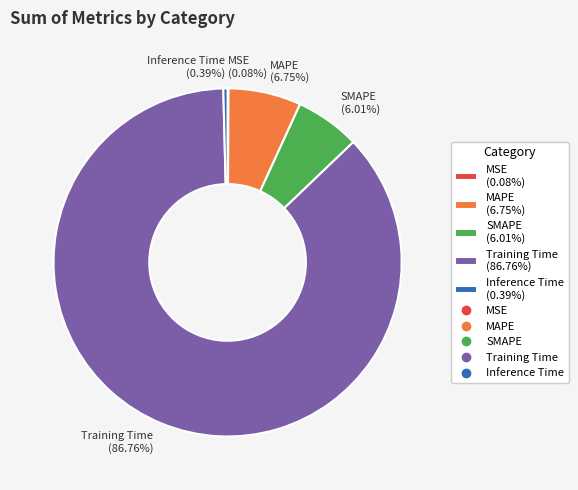

Is MAPE the majority of the pie?

No